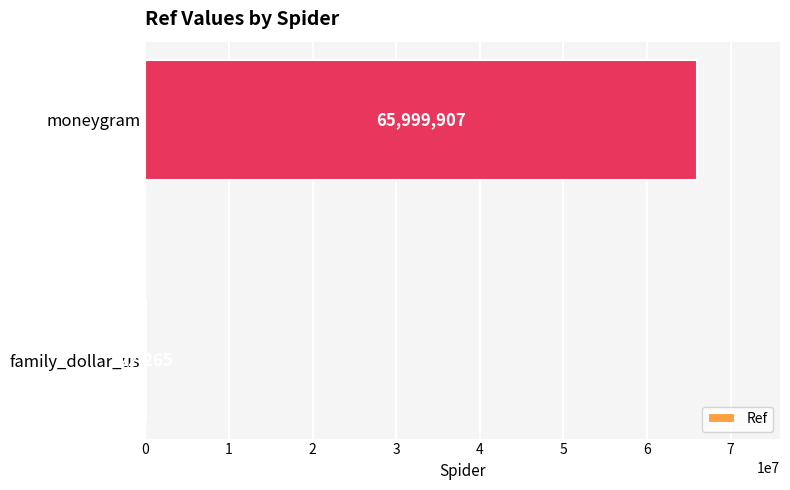

At which category does the chart reach its peak across all series?

moneygram